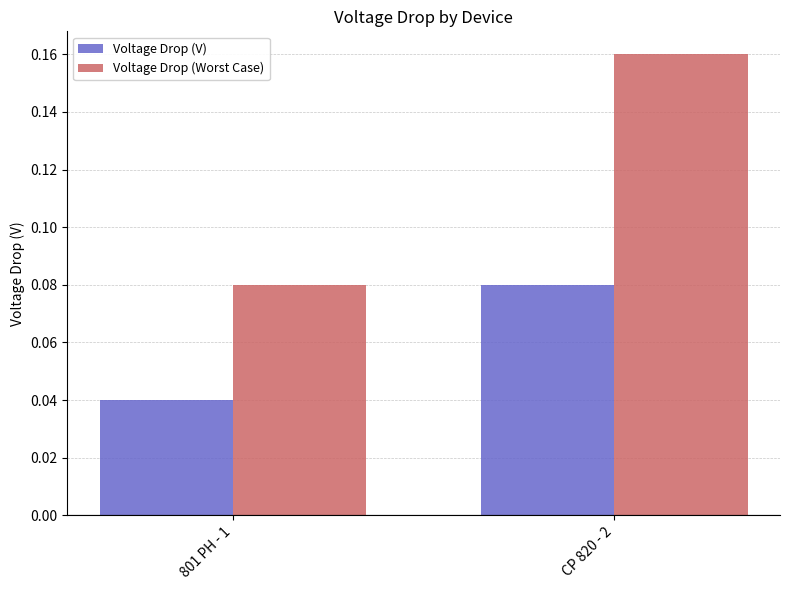

At which category is the sum across all series the highest?

CP 820 - 2